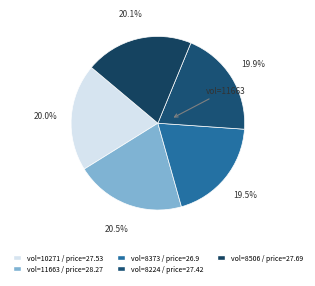

How many segments does this pie chart have?

5